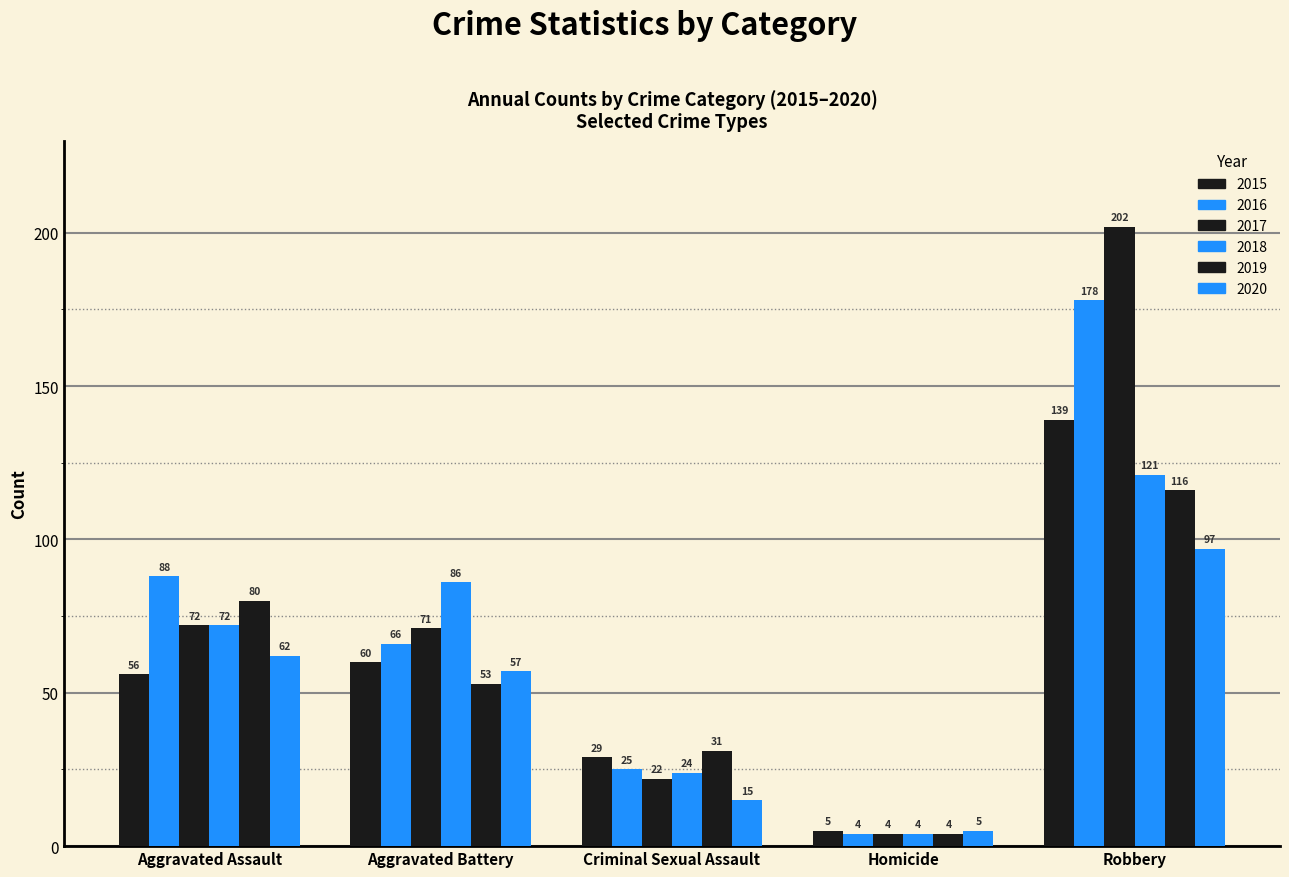

How many distinct data groups are displayed?

6